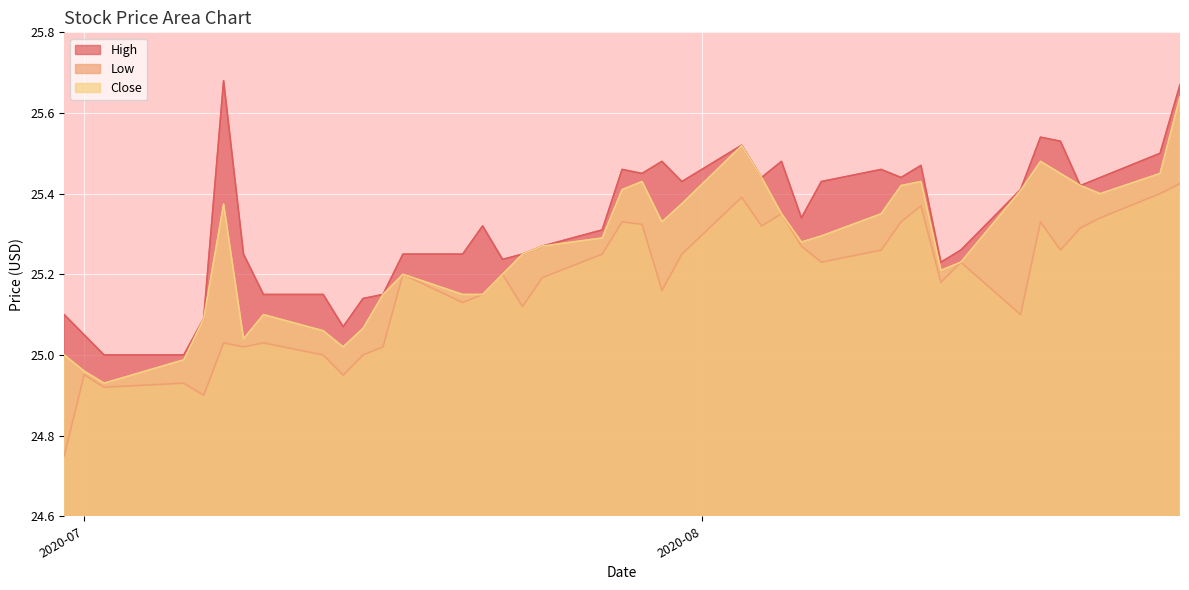

Which series has the largest total across all categories?

High